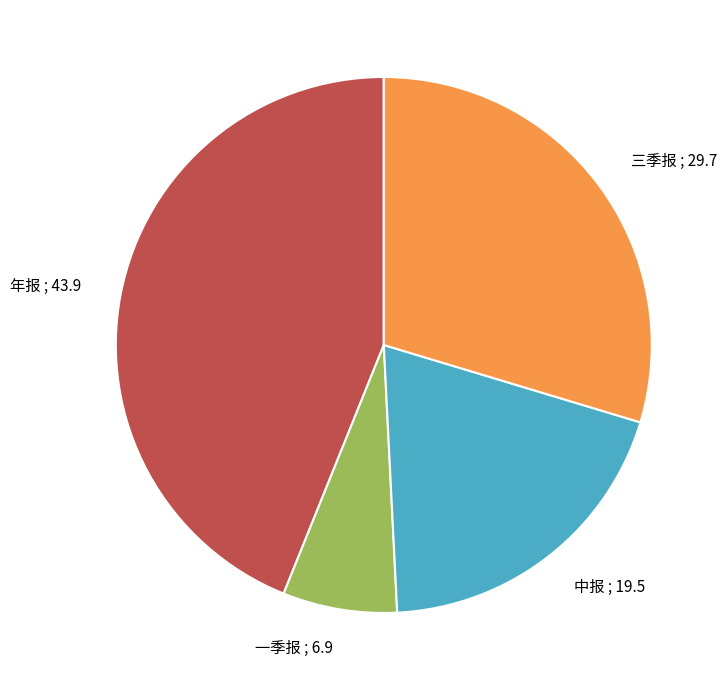

What is the smallest slice in the pie chart?

一季报